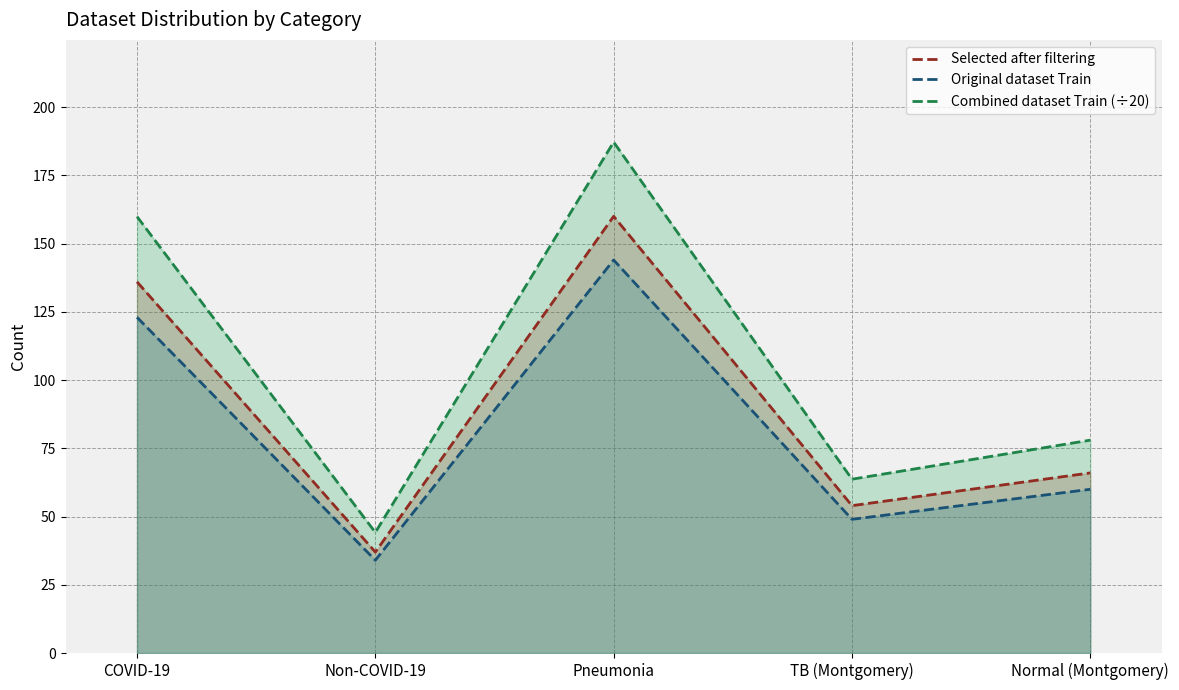

Which category has the highest value in the Original dataset Train series?

Pneumonia